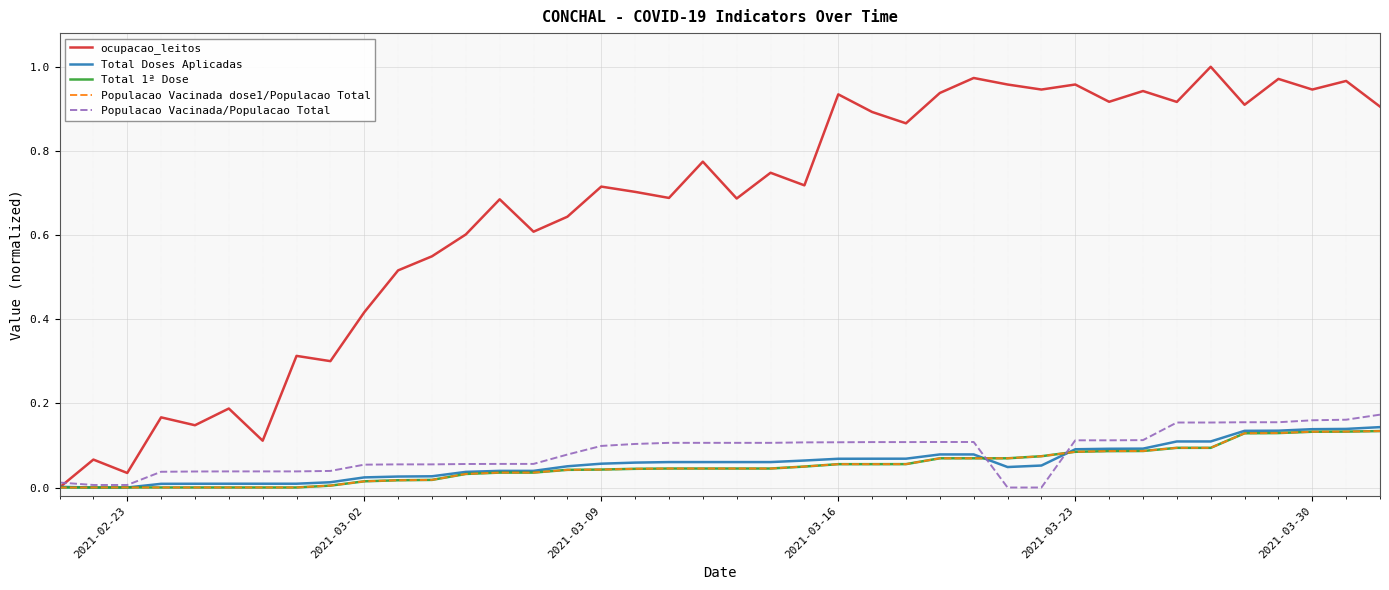

How many lines are shown in the chart?

5